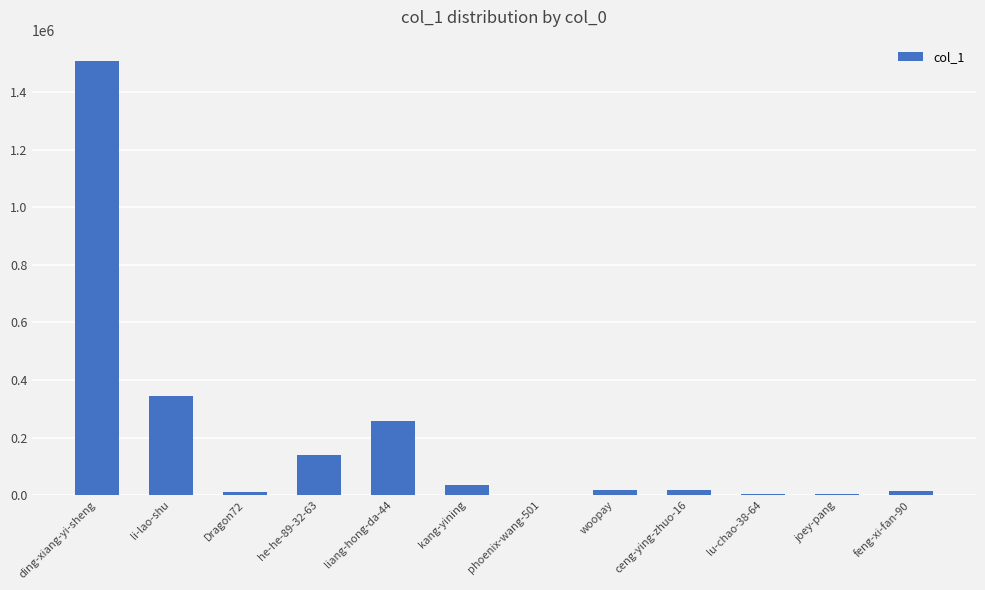

What is the change in value from li-lao-shu to he-he-89-32-63?

-205259